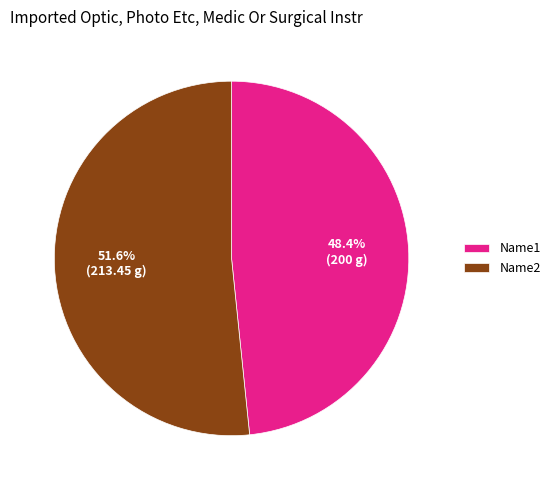

Is Name1 the majority of the pie?

No